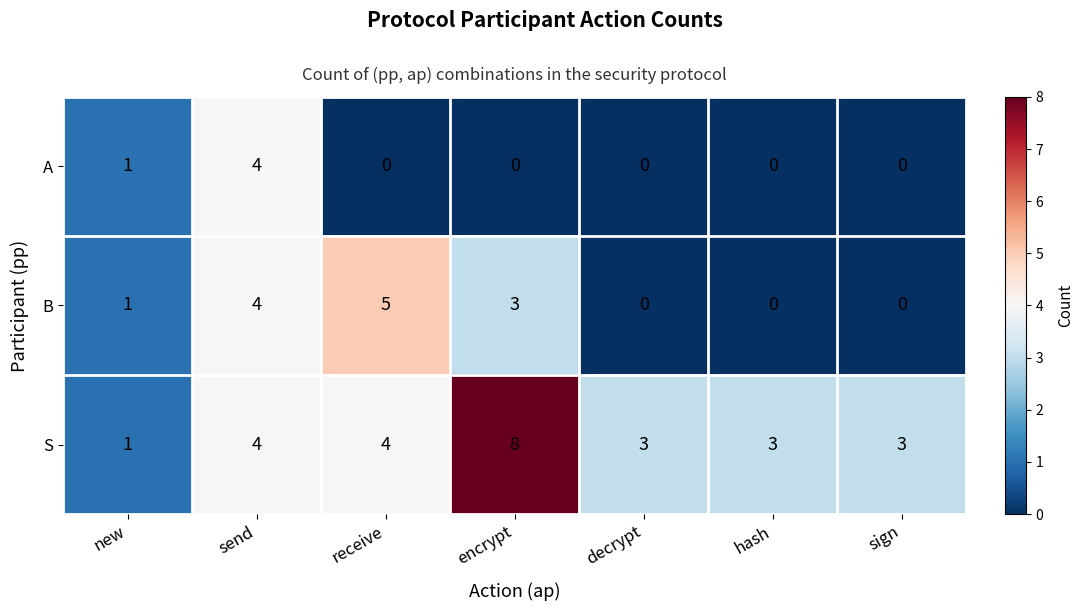

The B series shows 1 at new. True or false?

True